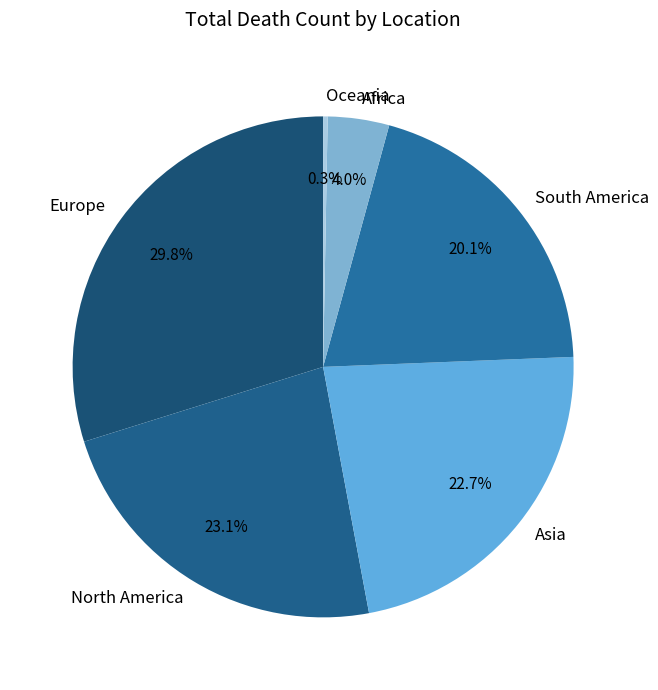

Is Africa the majority of the pie?

No